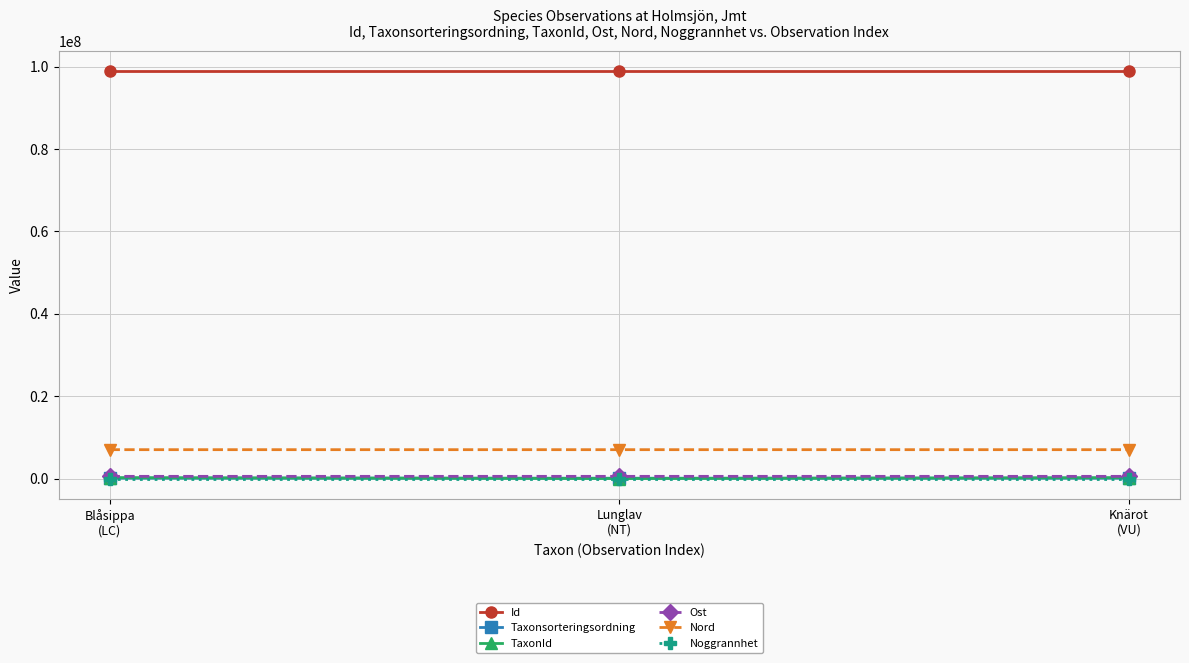

True or false: Noggrannhet has a value of 25.0 at Knärot
(VU).

True